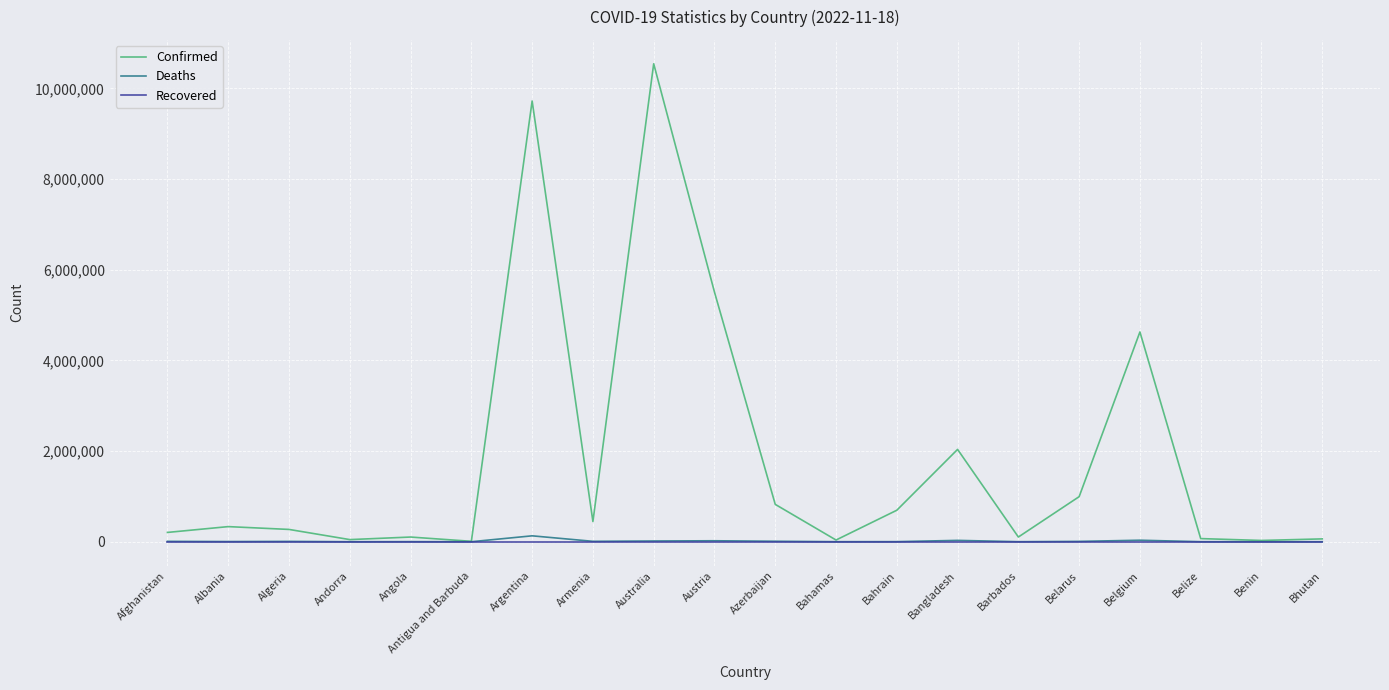

Which series has the widest spread of values?

Confirmed